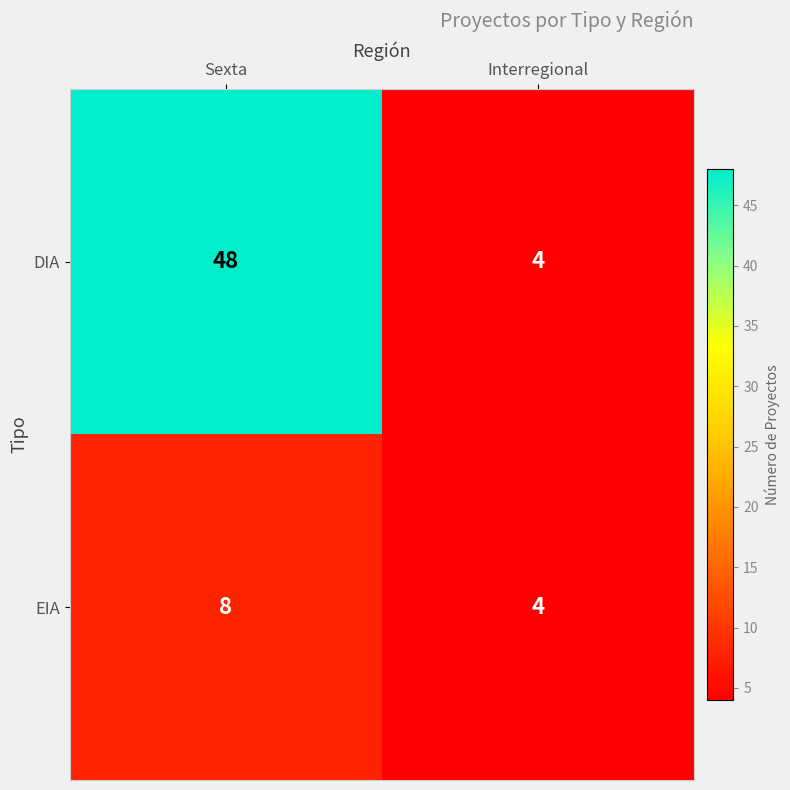

Read the DIA value at Sexta, to the nearest 5.

50